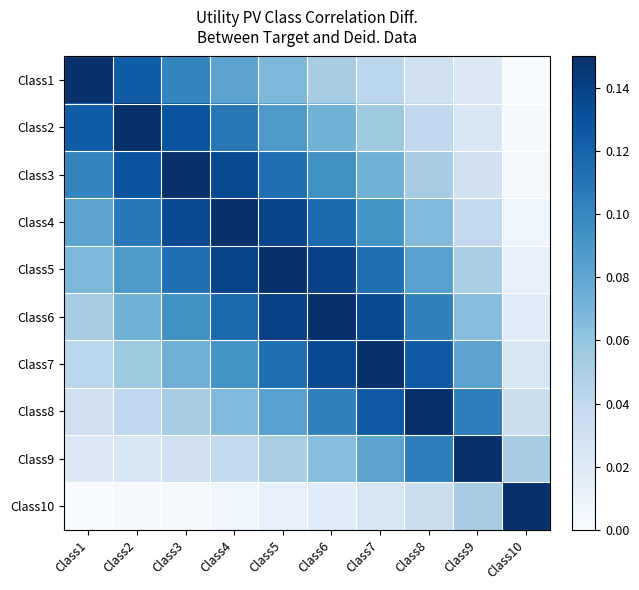

Which has a higher value, Class10 or Class3?

Class3